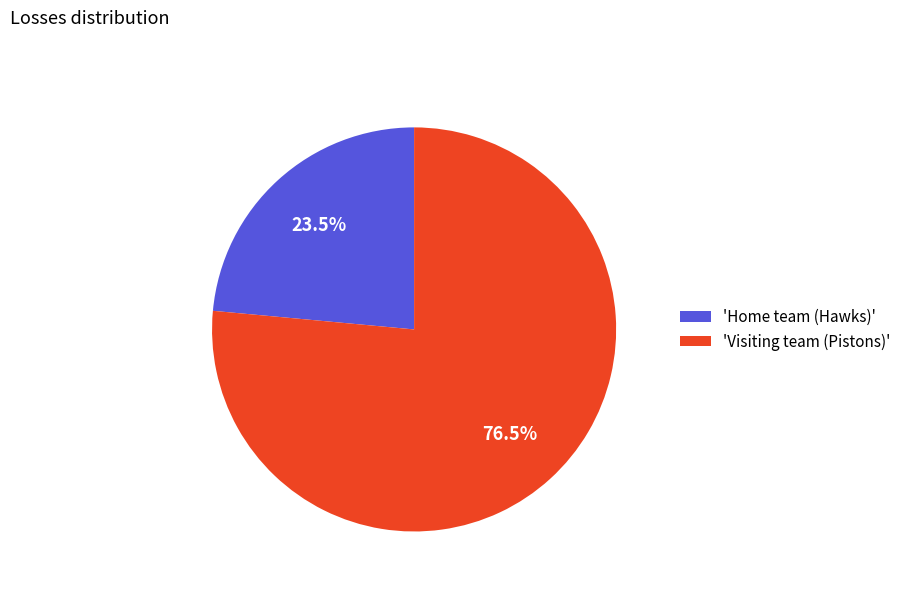

Does any single category account for the majority?

Yes